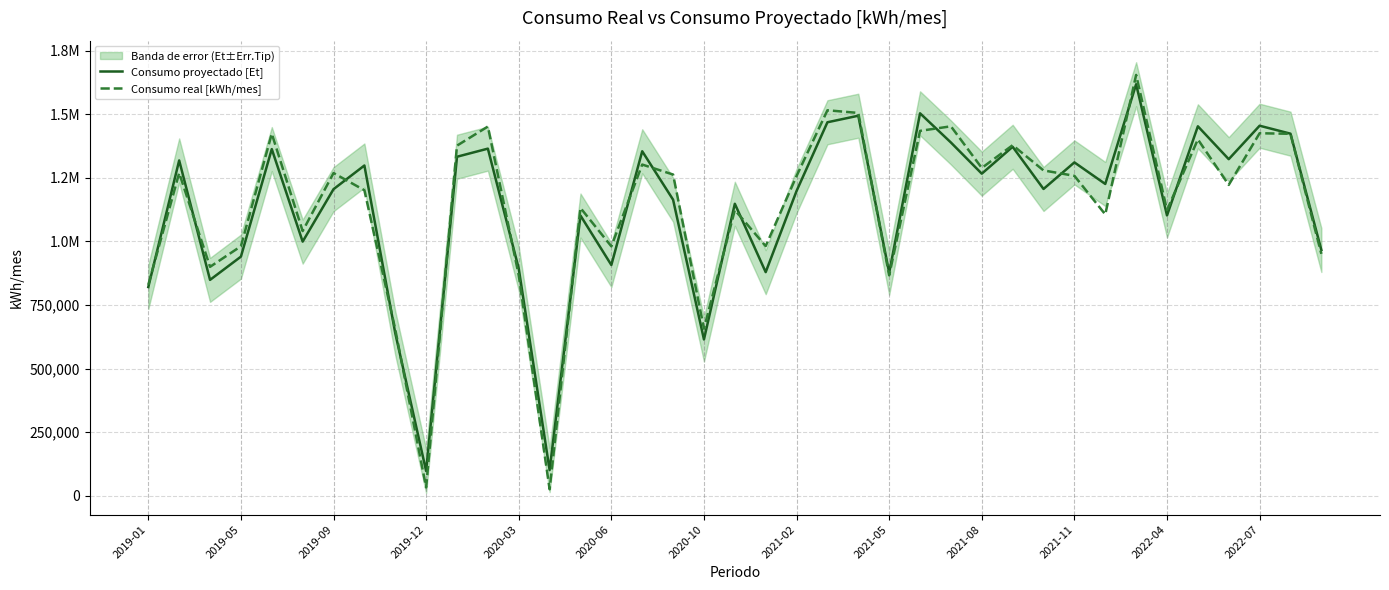

True or false: Consumo proyectado [Et] has a value of 316397.5 at 2022-04.

False